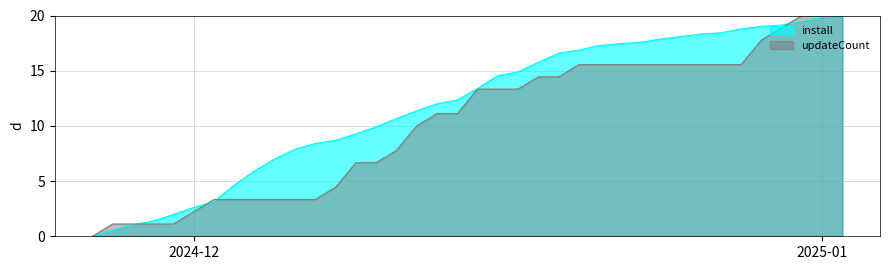

True or false: install and updateCount intersect in this chart.

True